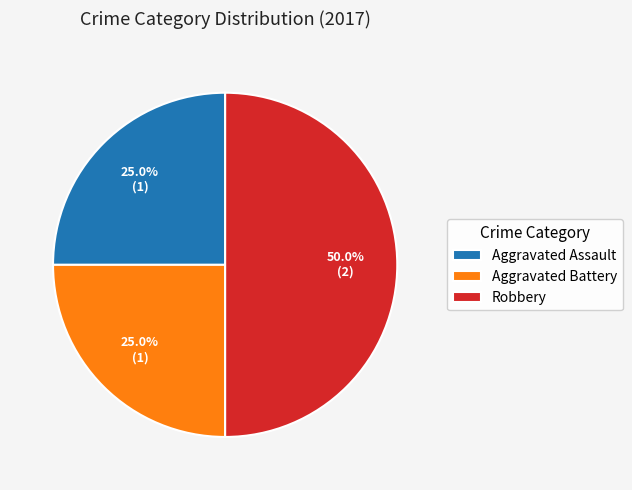

Approximately how many times larger is the value at Robbery compared to Aggravated Assault?

2.0